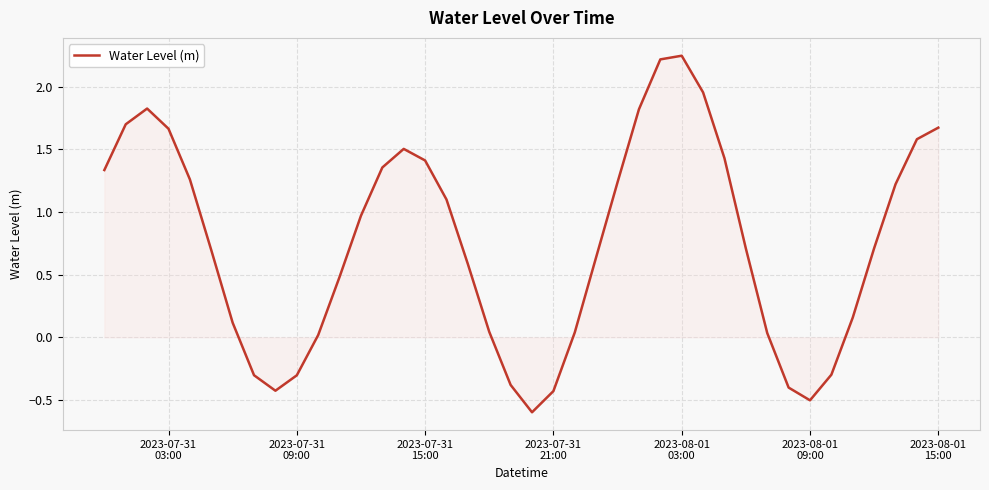

What is the minimum value shown in the chart?

-0.6